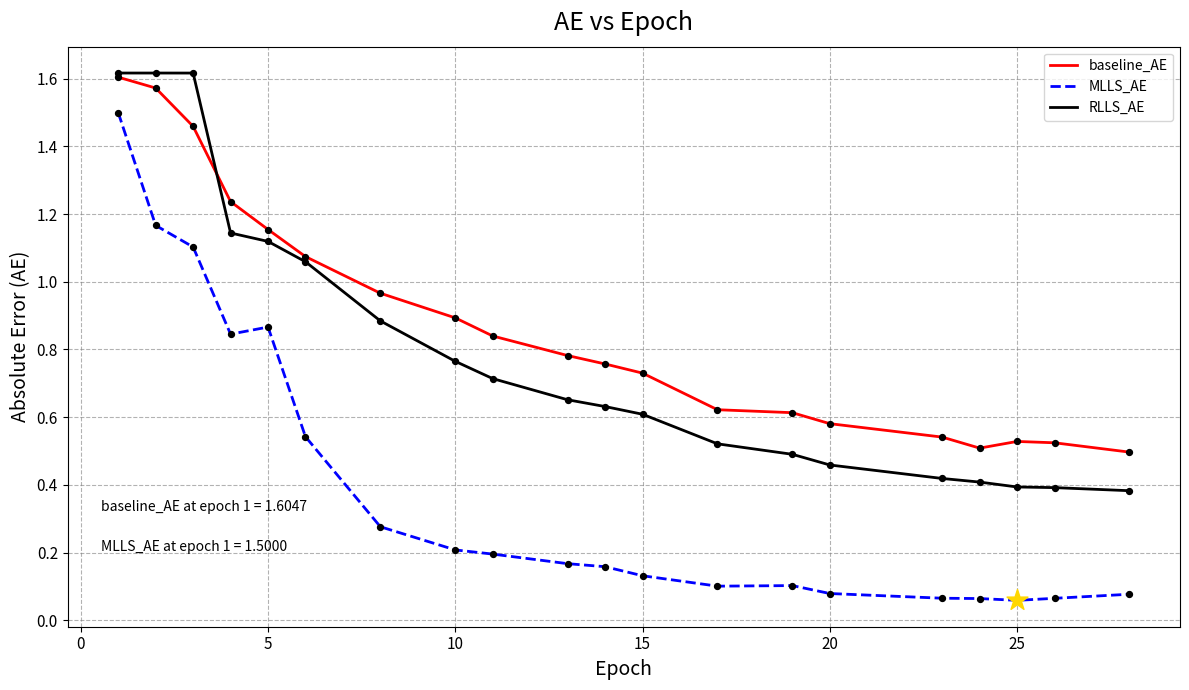

Which series has the largest total across all categories?

baseline_AE